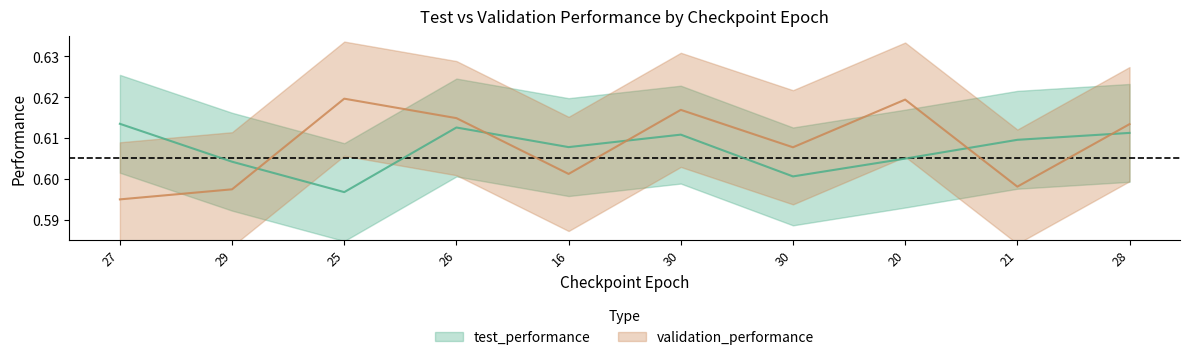

Is it true that validation_performance equals 0.3 at 21?

False